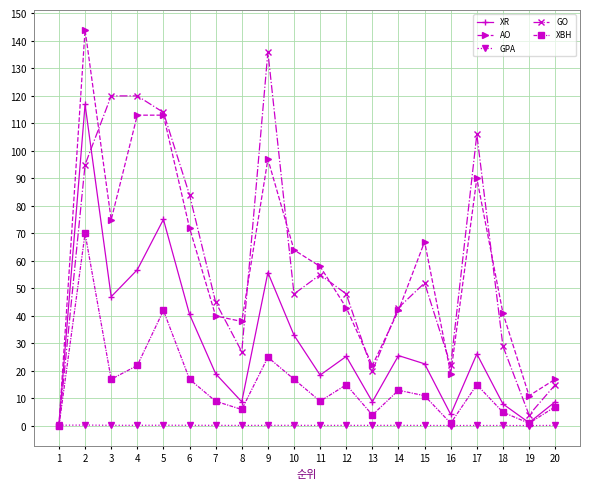

What is the value of the XR point at the 16th from the left?

4.2